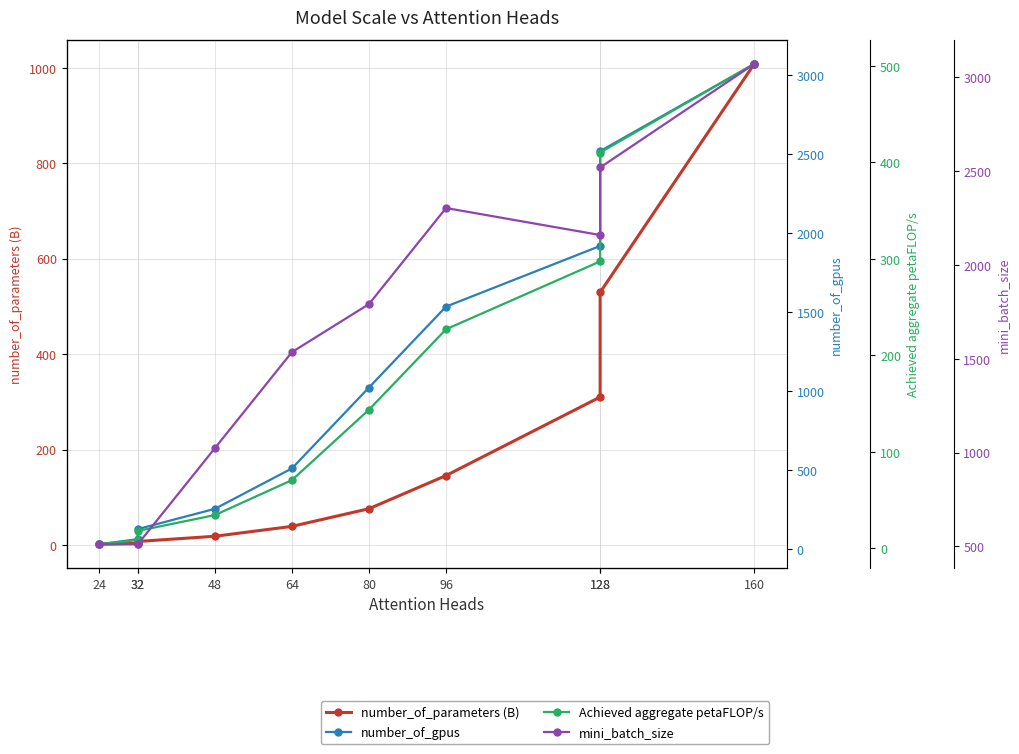

What is the value of the number_of_gpus point at the 8th from the left?

1920.0